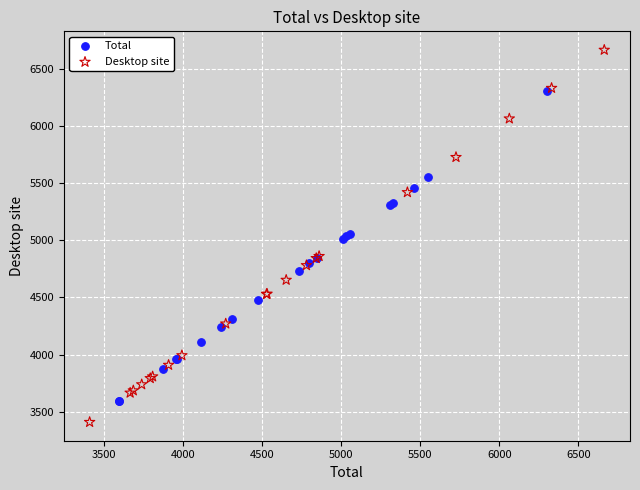

Which series has the largest Y range (max minus min)?

Desktop site